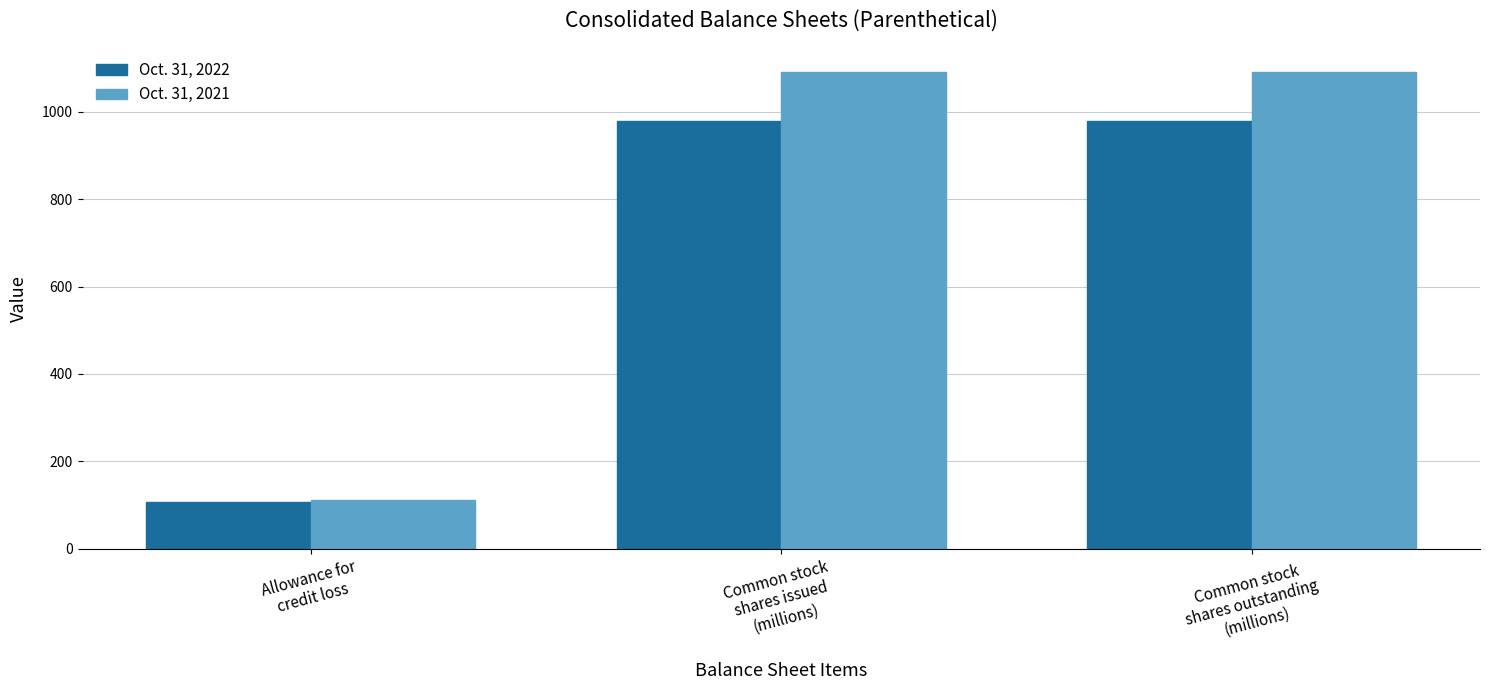

The value of Oct. 31, 2021 at Common stock
shares issued
(millions) is 435. True or false?

False